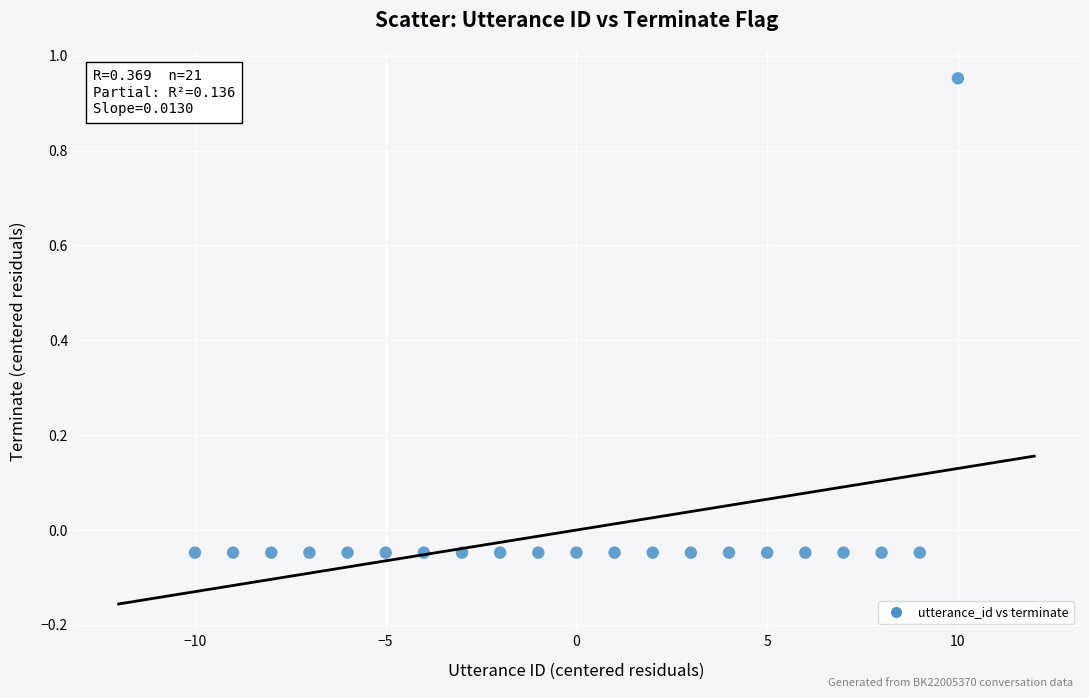

What is the range of X values (max minus min)?

20.0